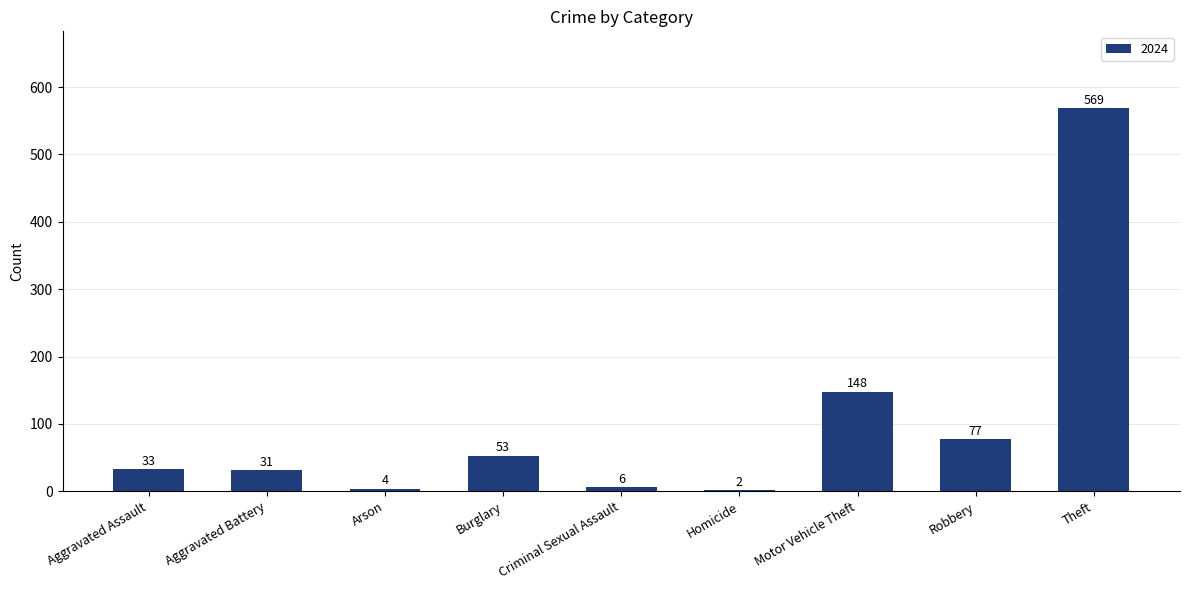

Between Aggravated Battery and Burglary, which is larger?

Burglary